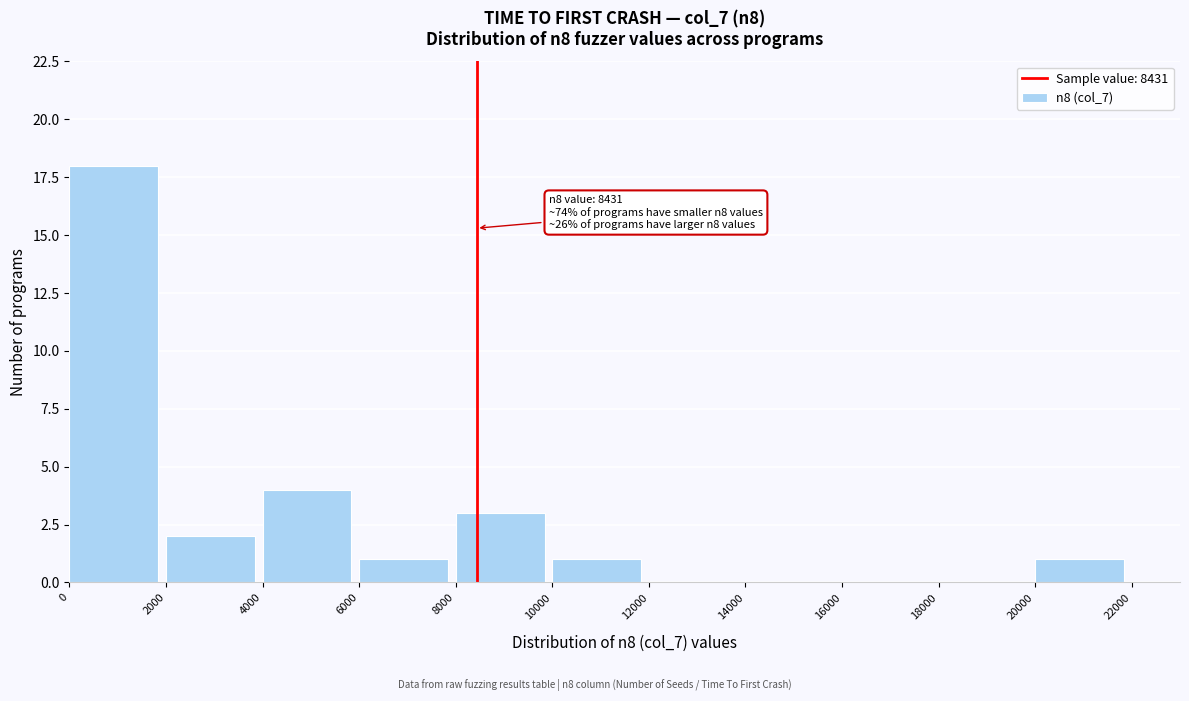

Over which range of the x-axis is the bar tallest?

0 to 2000